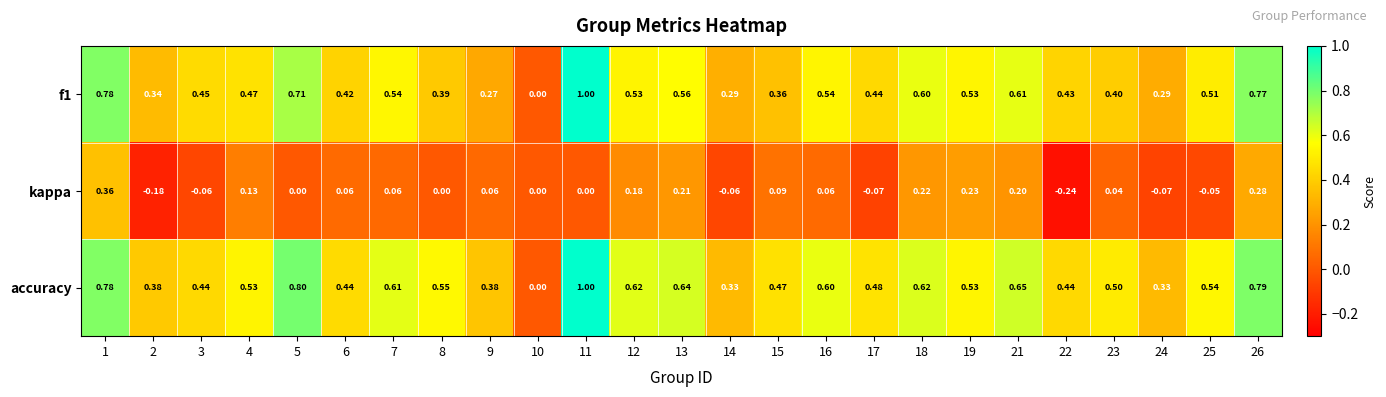

Between 6 and 21, which series saw the biggest shift?

accuracy